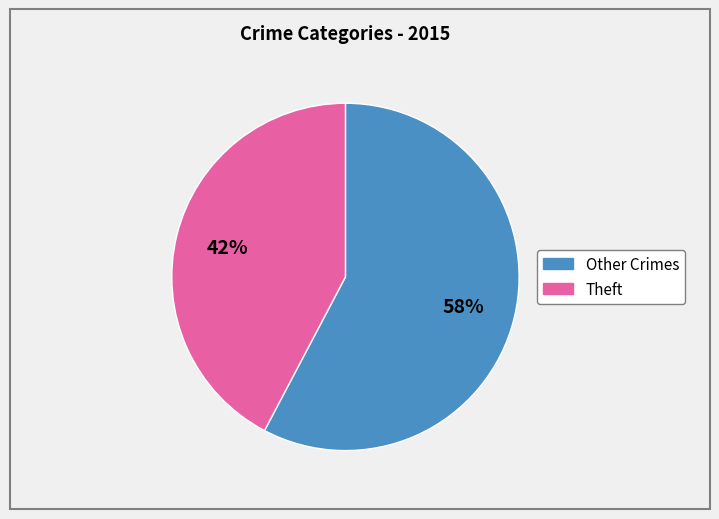

What percentage is the Theft slice, to the nearest percent?

42%